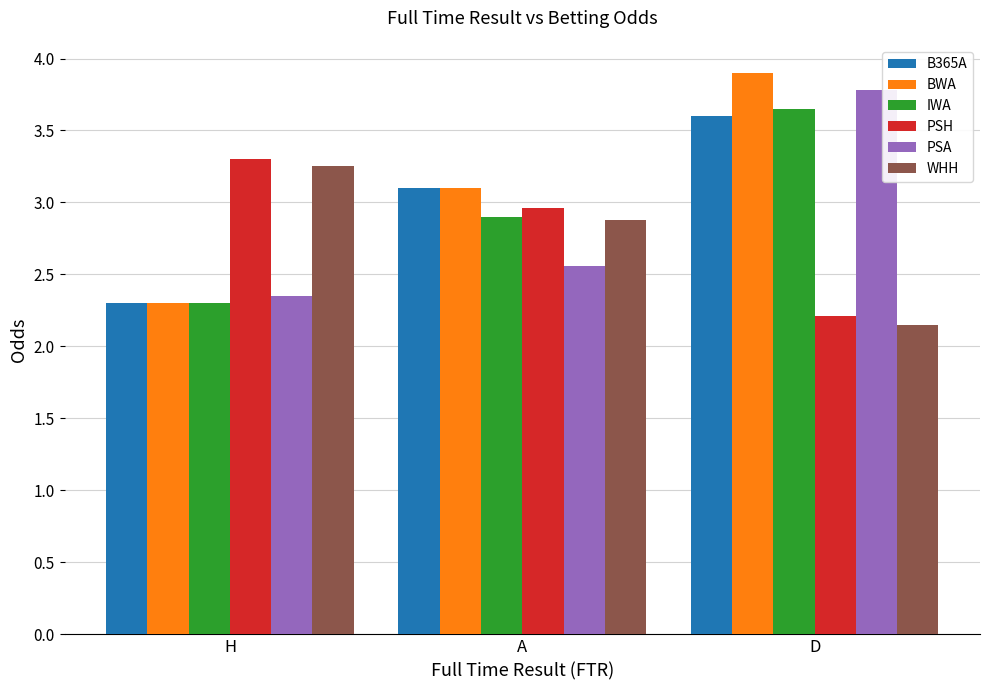

Rank the categories by IWA value from highest to lowest.

D, A, H